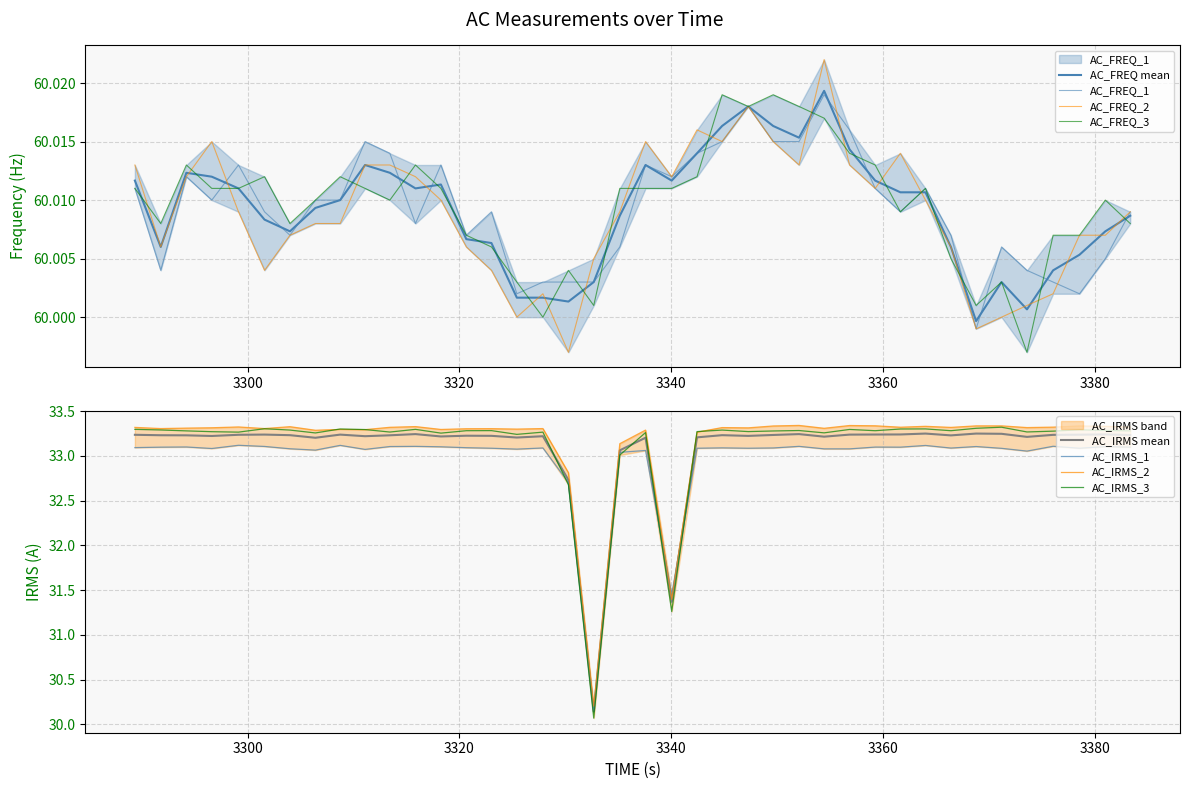

How many data points in AC_FREQ_2 are less than 60?

2